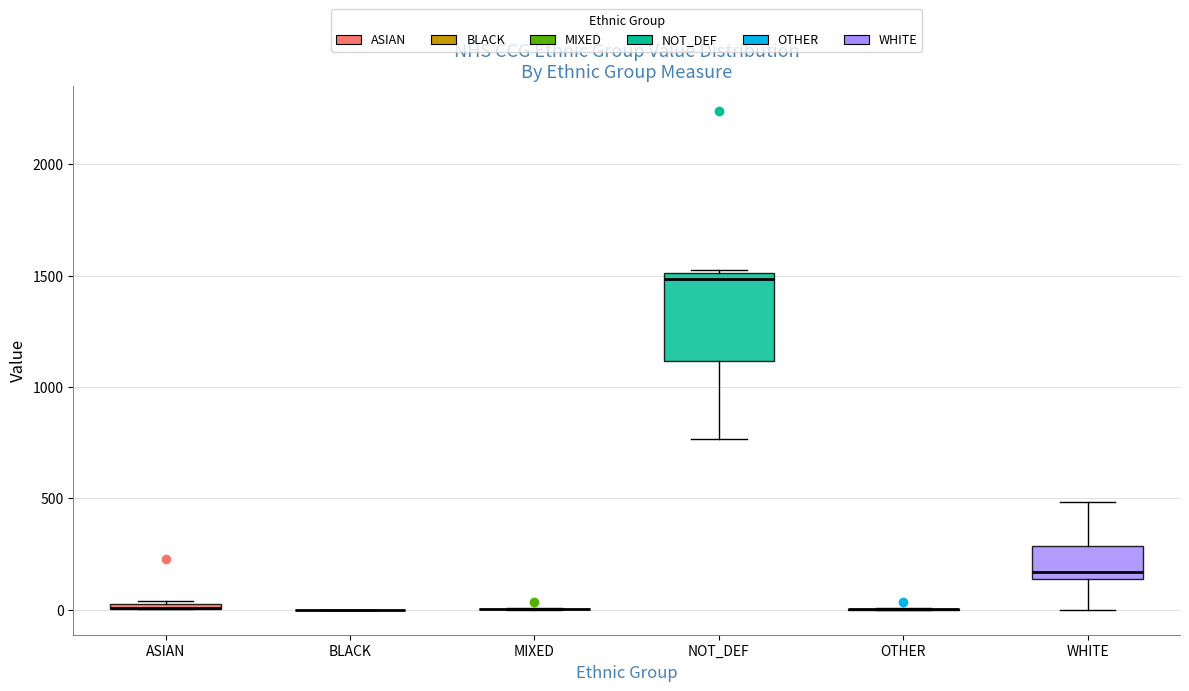

Which box is the tallest, from its lower edge to its upper edge?

NOT_DEF